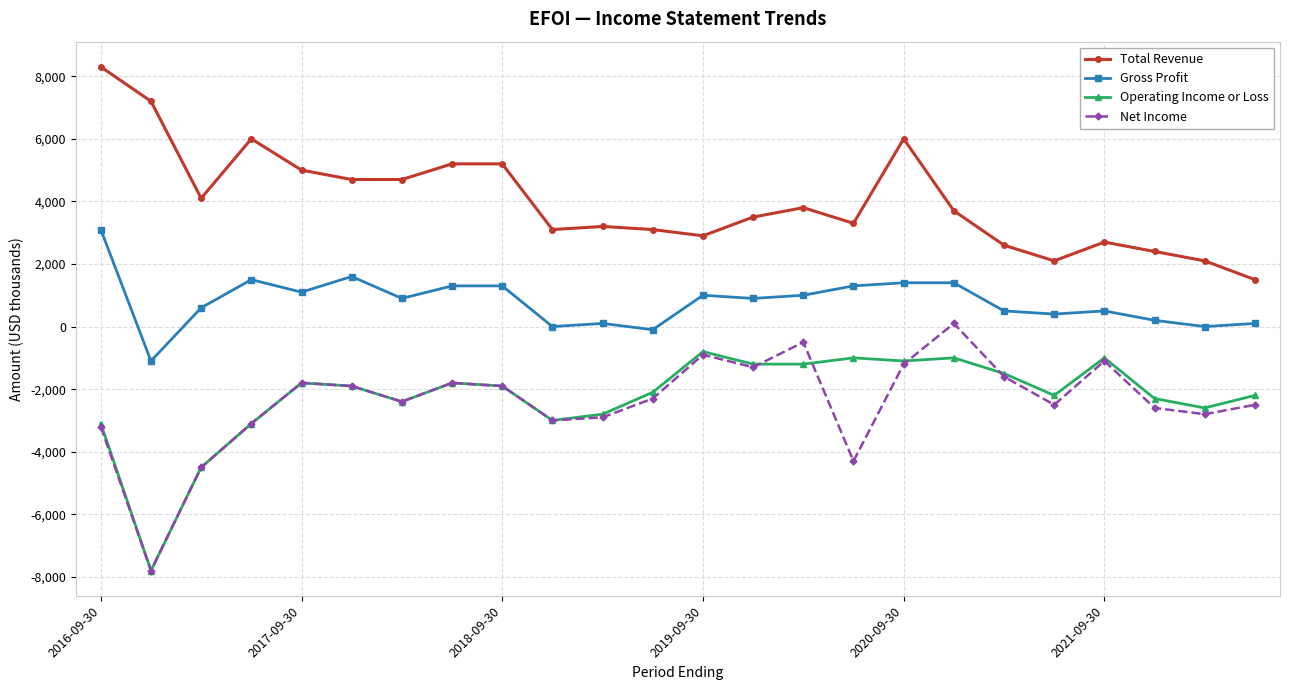

Rank the series by their maximum value, from highest to lowest.

Total Revenue, Gross Profit, Net Income, Operating Income or Loss